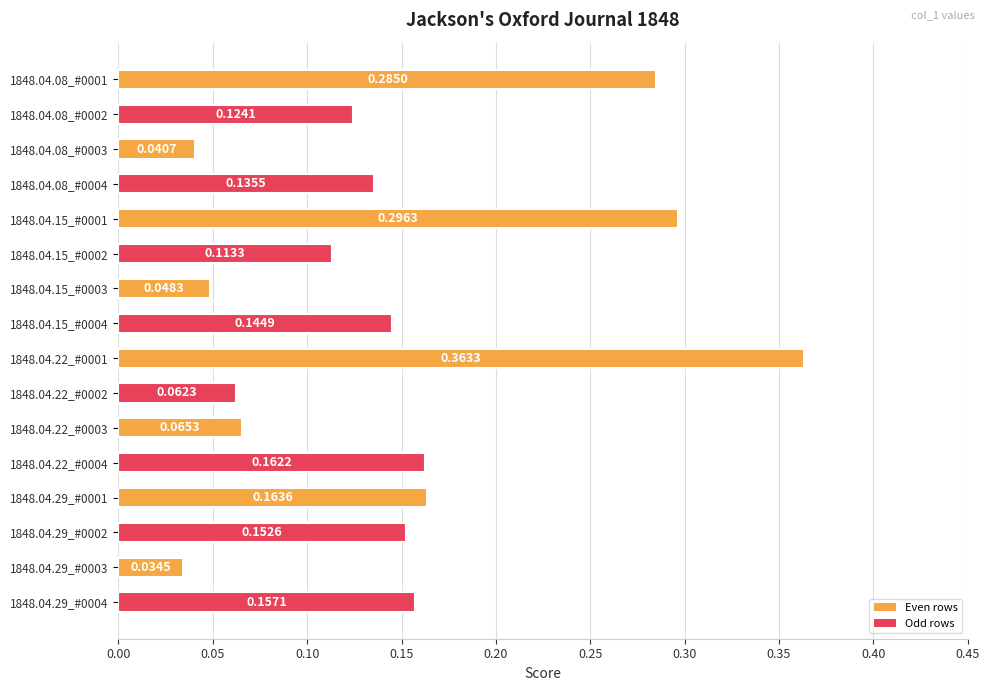

Rank the categories by value from highest to lowest.

1848.04.22_#0001, 1848.04.15_#0001, 1848.04.08_#0001, 1848.04.29_#0001, 1848.04.22_#0004, 1848.04.29_#0004, 1848.04.29_#0002, 1848.04.15_#0004, 1848.04.08_#0004, 1848.04.08_#0002, 1848.04.15_#0002, 1848.04.22_#0003, 1848.04.22_#0002, 1848.04.15_#0003, 1848.04.08_#0003, 1848.04.29_#0003